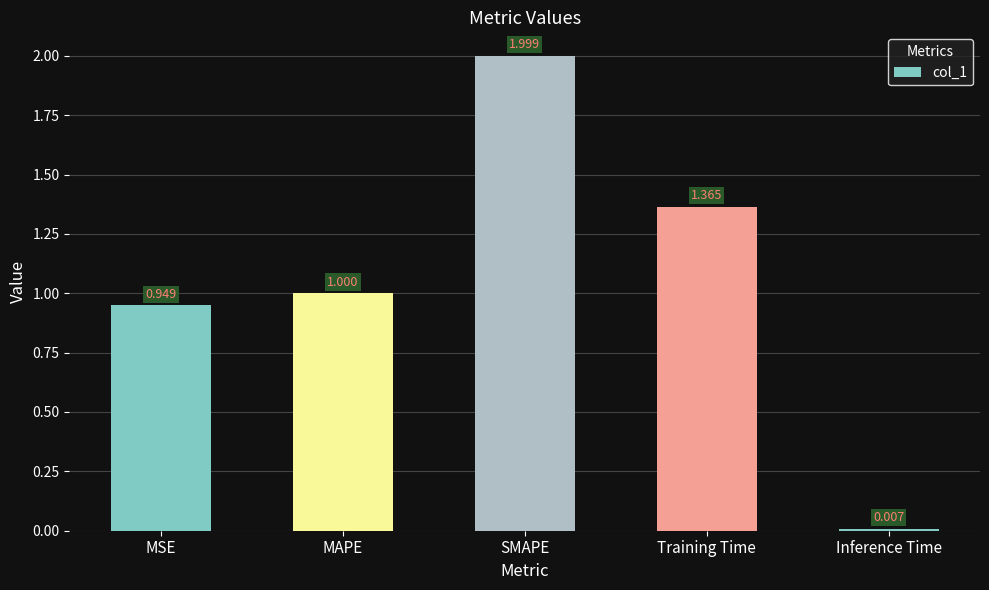

The chart shows a value of 2.7 at SMAPE. True or false?

False